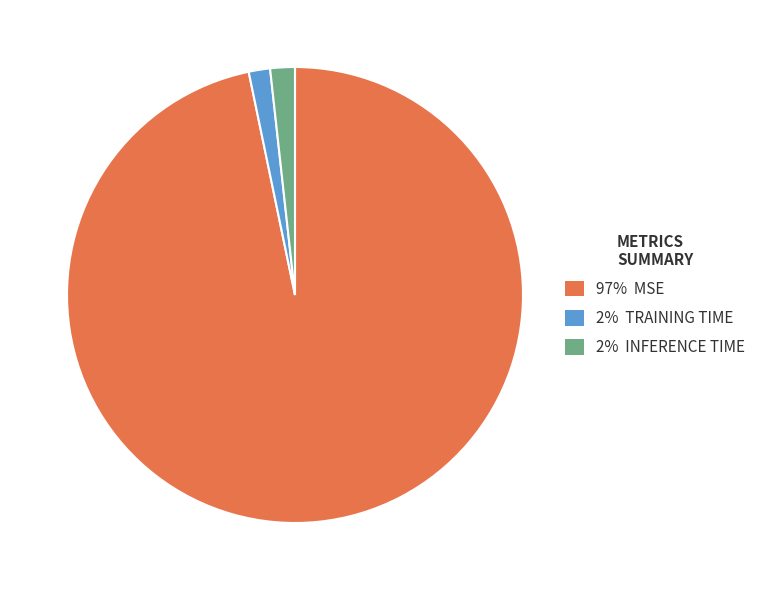

Is the sum of 97% MSE and 2% INFERENCE TIME greater than half?

Yes